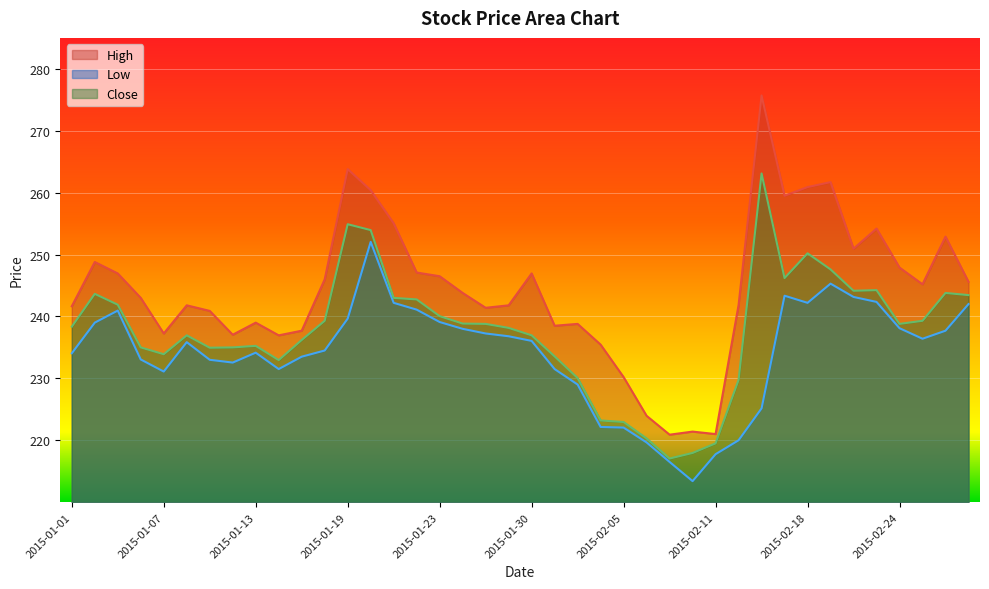

Which series has the largest total across all categories?

High